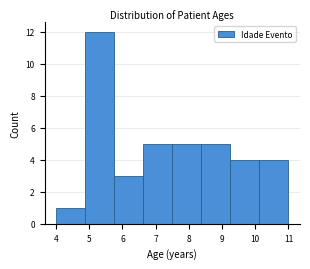

Reading left to right, transcribe this chart: for each bar, give the range it covers on the x-axis and its height. Neither the bar edges nor the heights are printed on the chart, so give them approximately, as read against the axes.

4.0 to 4.9: 1
4.9 to 5.8: 12
5.8 to 6.6: 3
6.6 to 7.5: 5
7.5 to 8.4: 5
8.4 to 9.3: 5
9.3 to 10.1: 4
10.1 to 11.0: 4